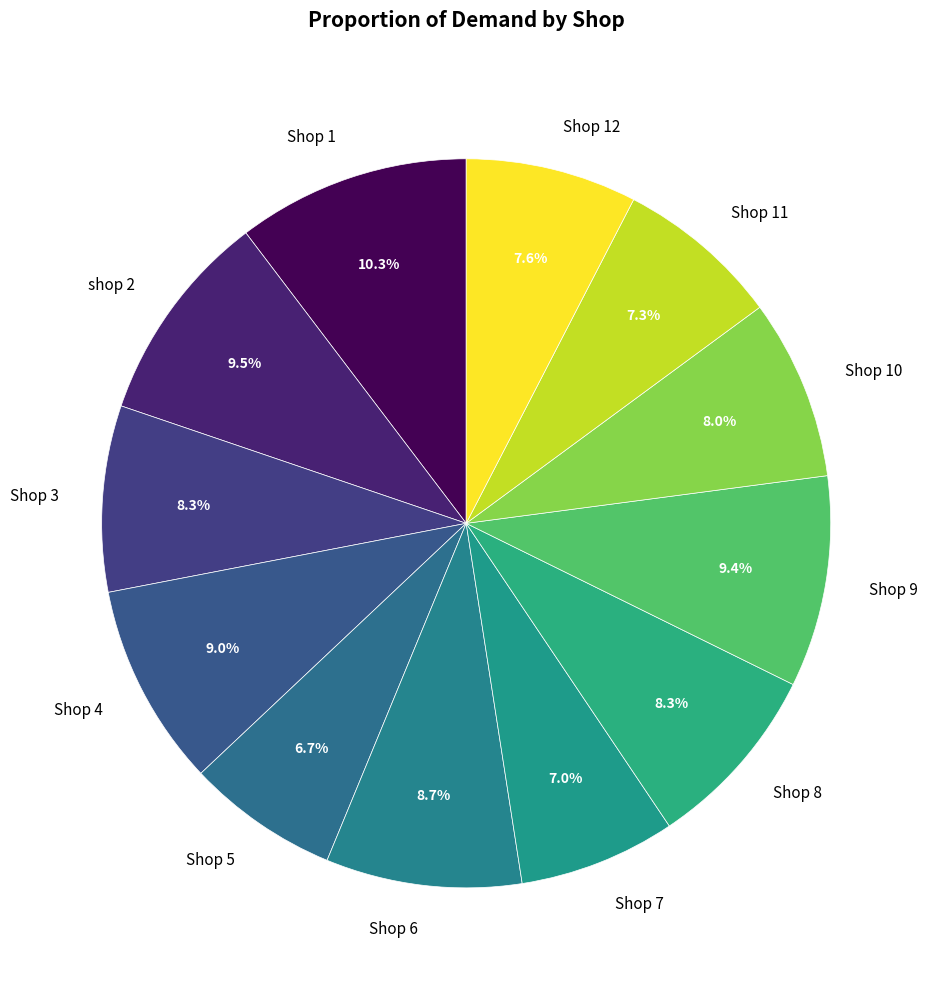

What is the ratio of the value at Shop 9 to the value at Shop 12?

1.2